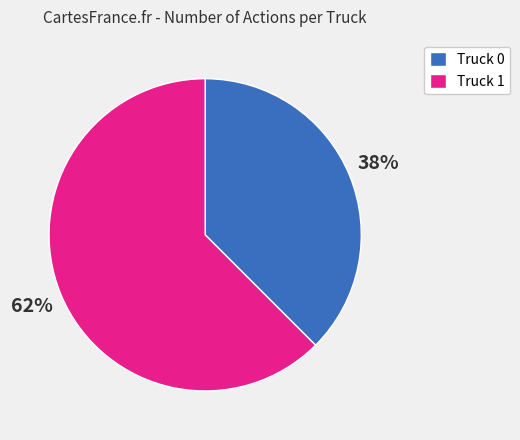

Does Truck 0 account for over 50% of the chart?

No